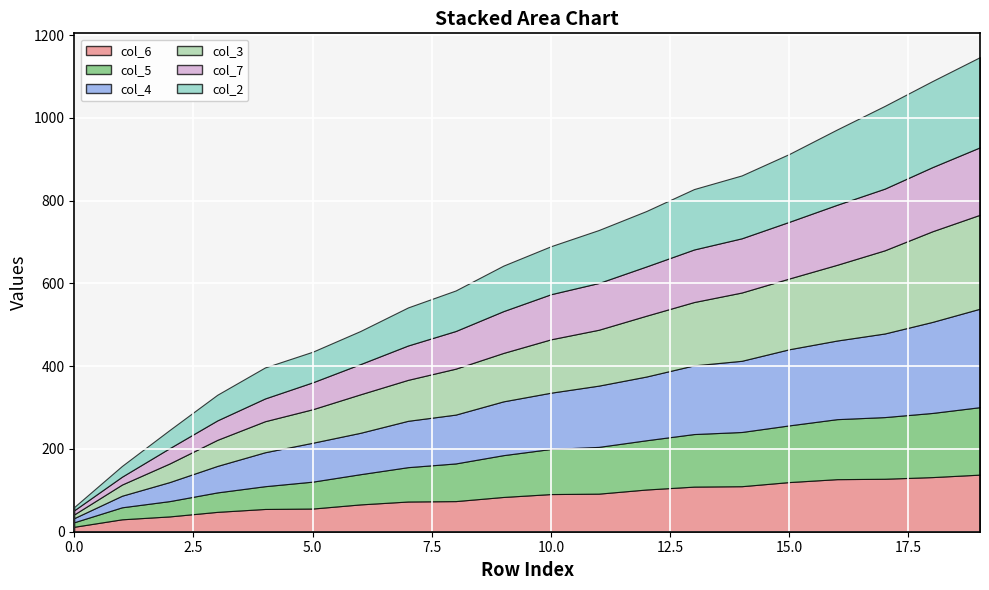

Which series has the largest range (max minus min)?

col_4